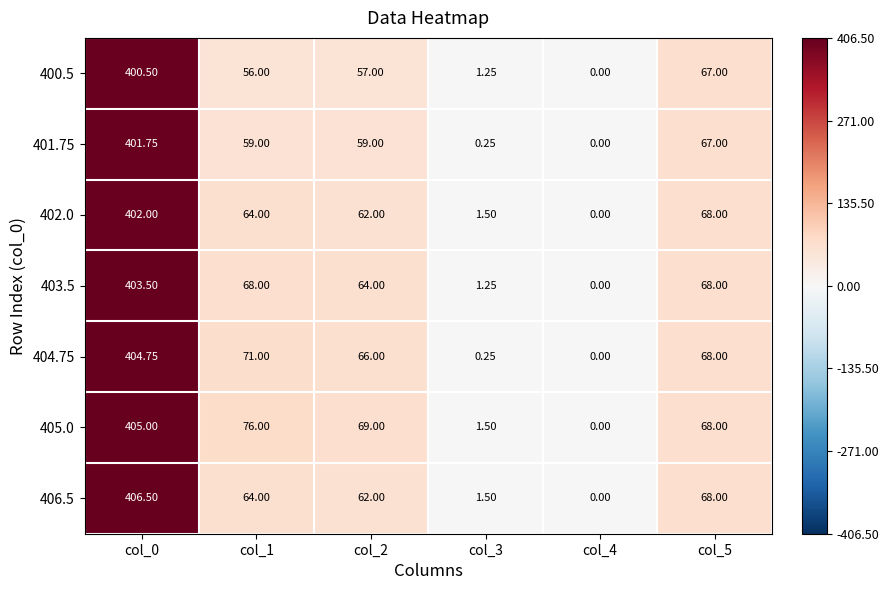

Is the value of 400.5 at col_4 greater than the value of 402.0 at col_2?

No